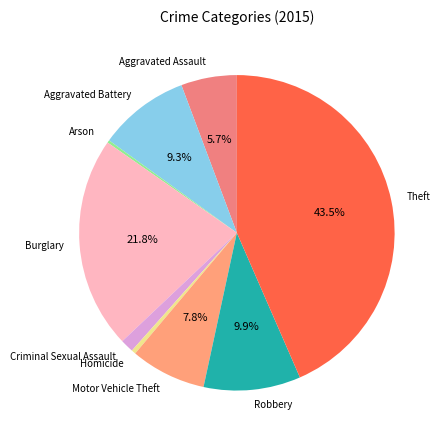

Which category has the biggest portion of the pie?

Theft